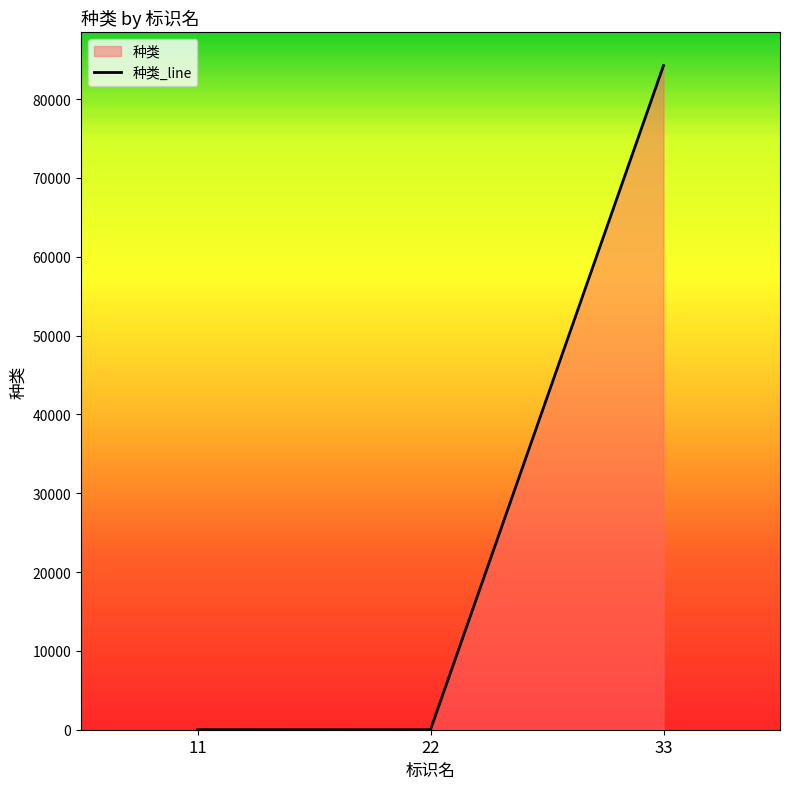

Rank the categories by value from highest to lowest.

33, 11, 22